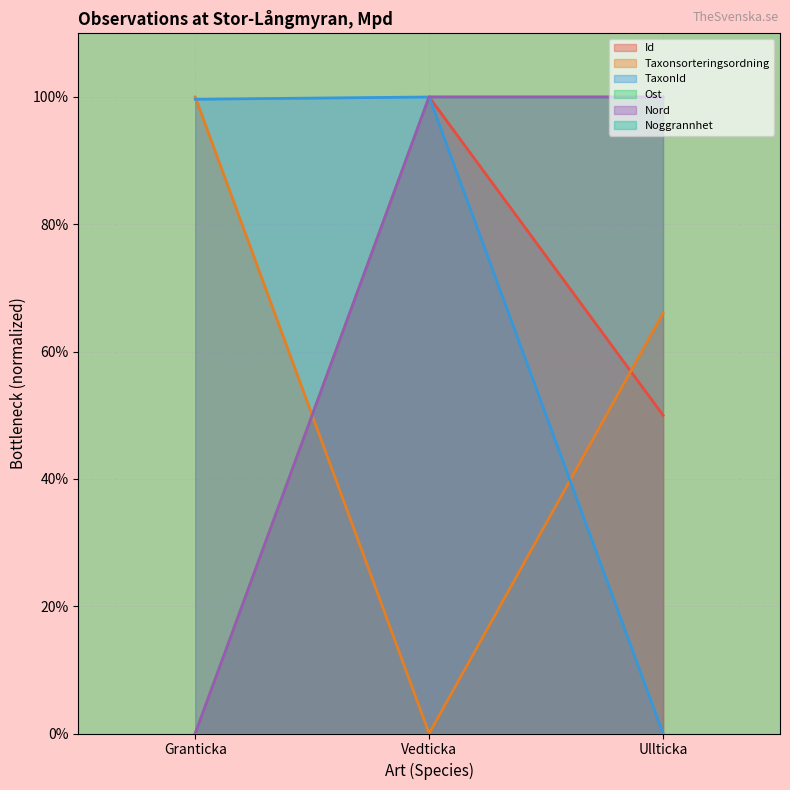

The Id series shows 23.1 at Ullticka. True or false?

False